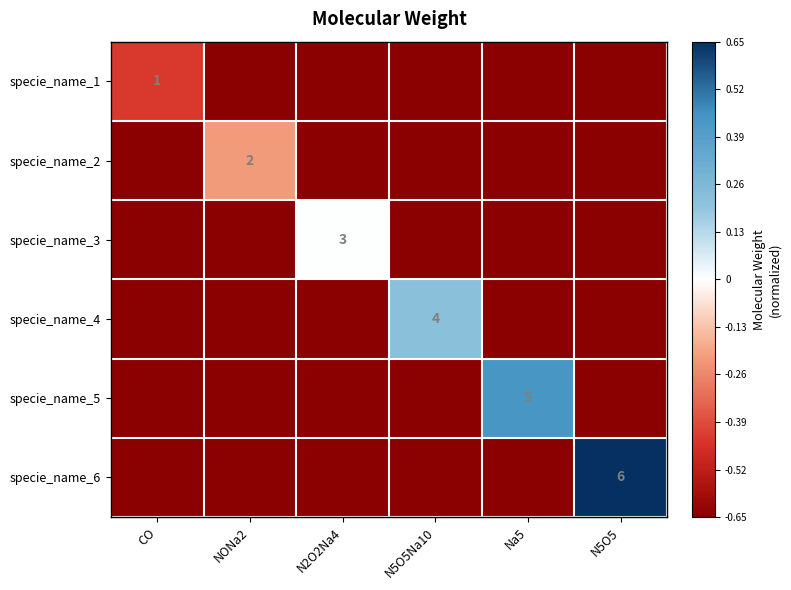

True or false: specie_name_4 has a value of -0.3 at N5O5.

False